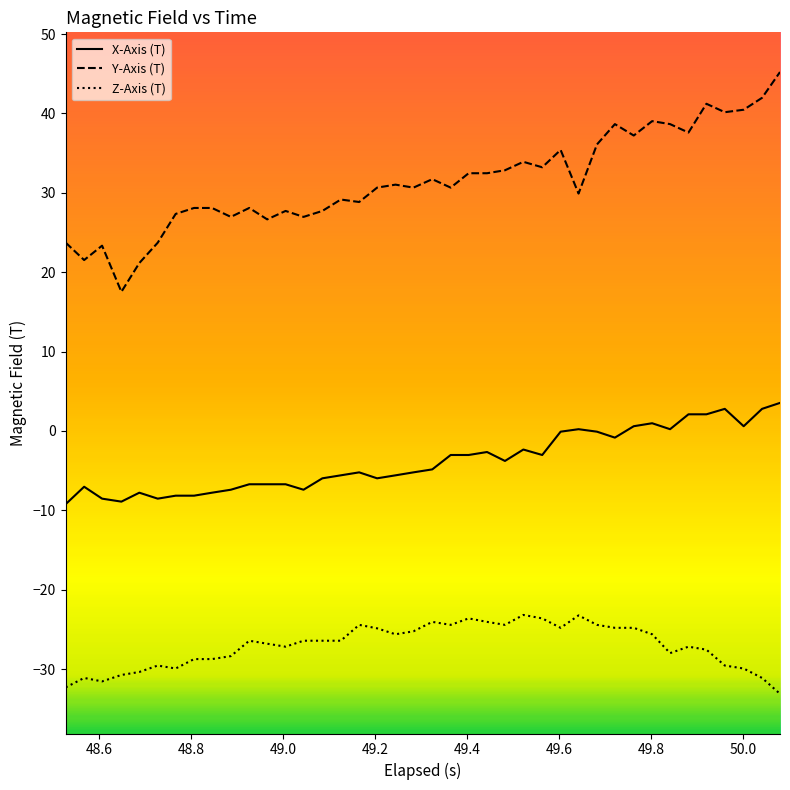

What is the smallest value displayed?

-33.1